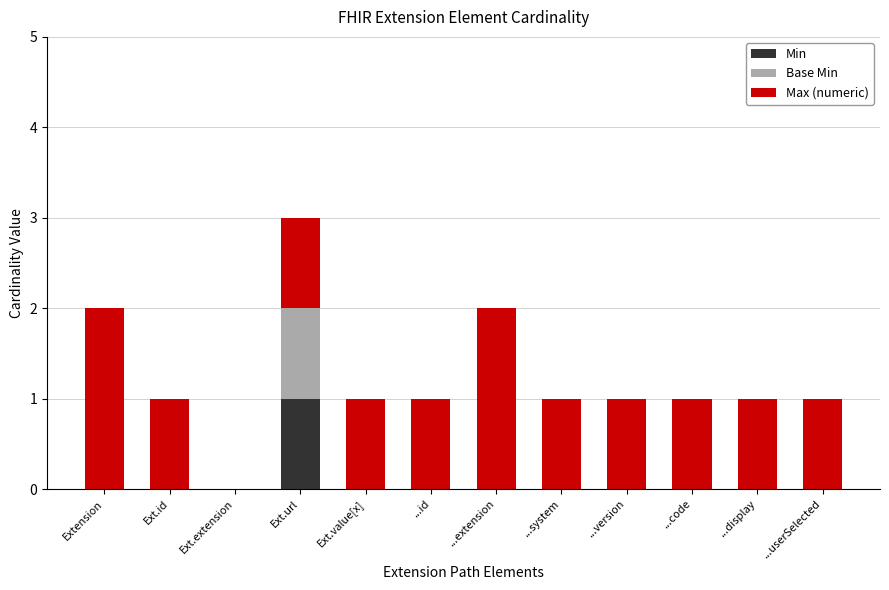

Are the bars horizontal?

No